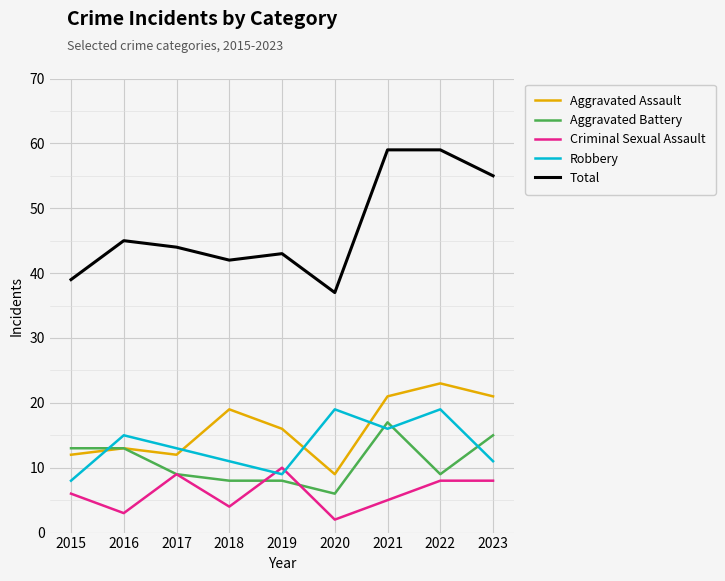

What is the difference between the highest and lowest values at 2020?

35